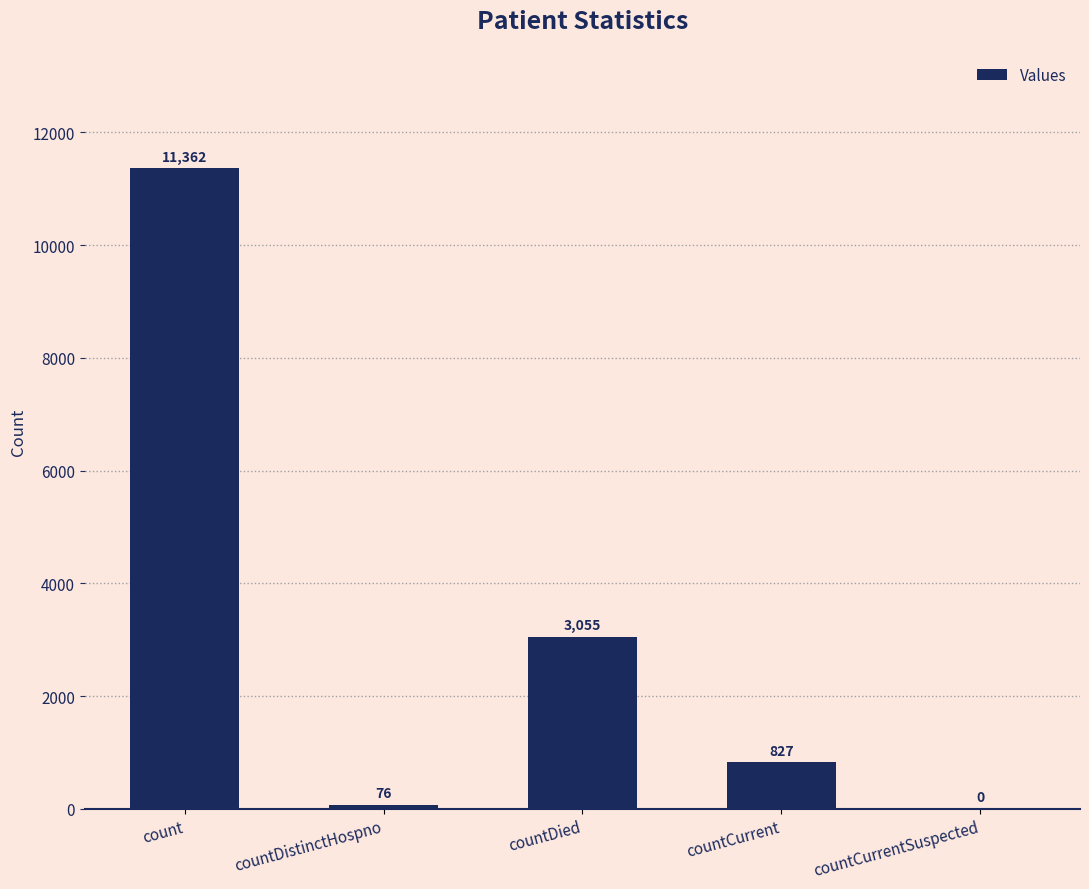

What is the change in value from countCurrent to countCurrentSuspected?

-827